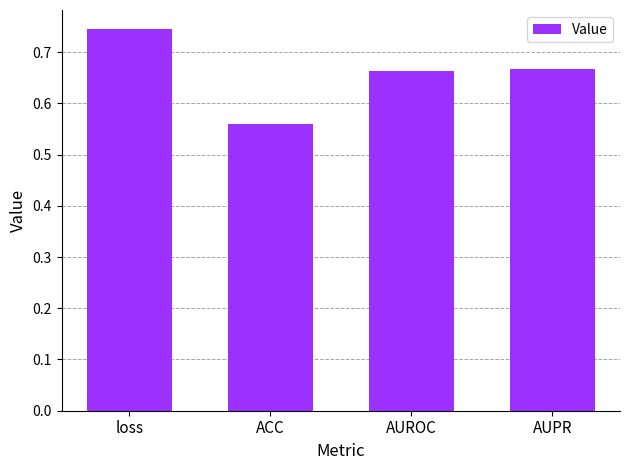

What is the difference between the maximum and minimum values?

0.2